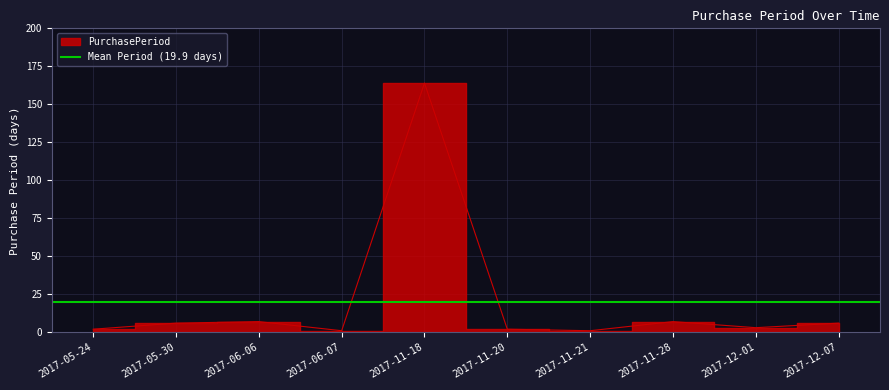

Between 2017-06-07 and 2017-12-01, which is larger?

2017-12-01